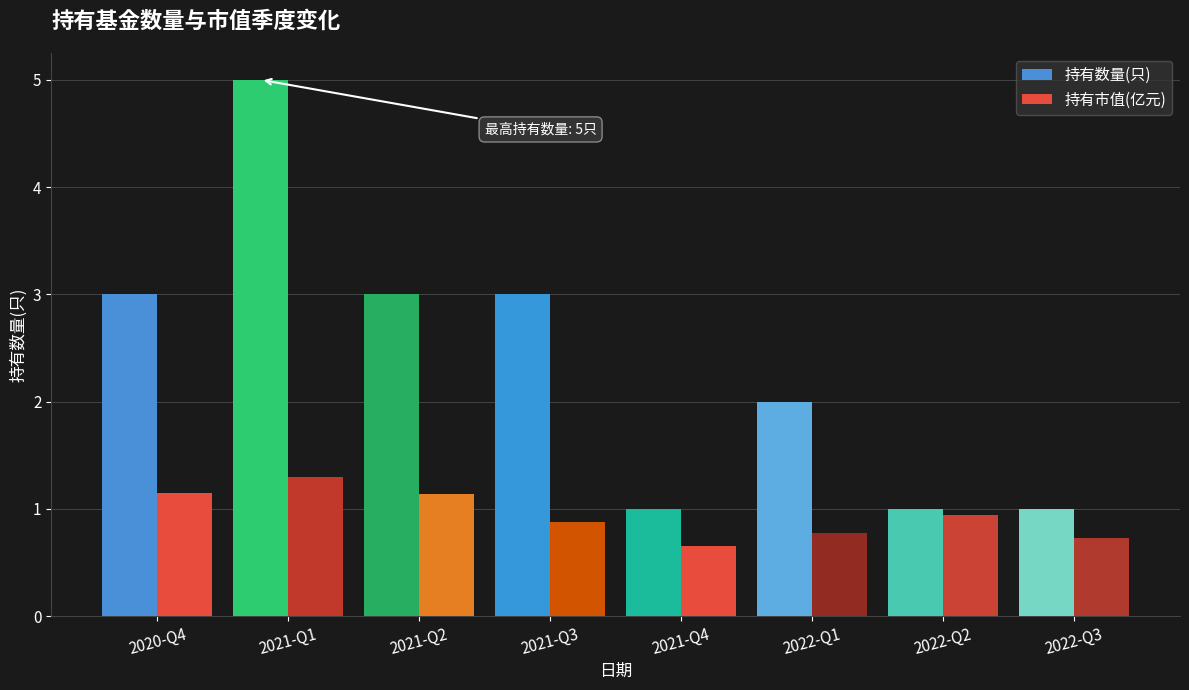

What is the label of the 4th bar from the left?

2021-Q3